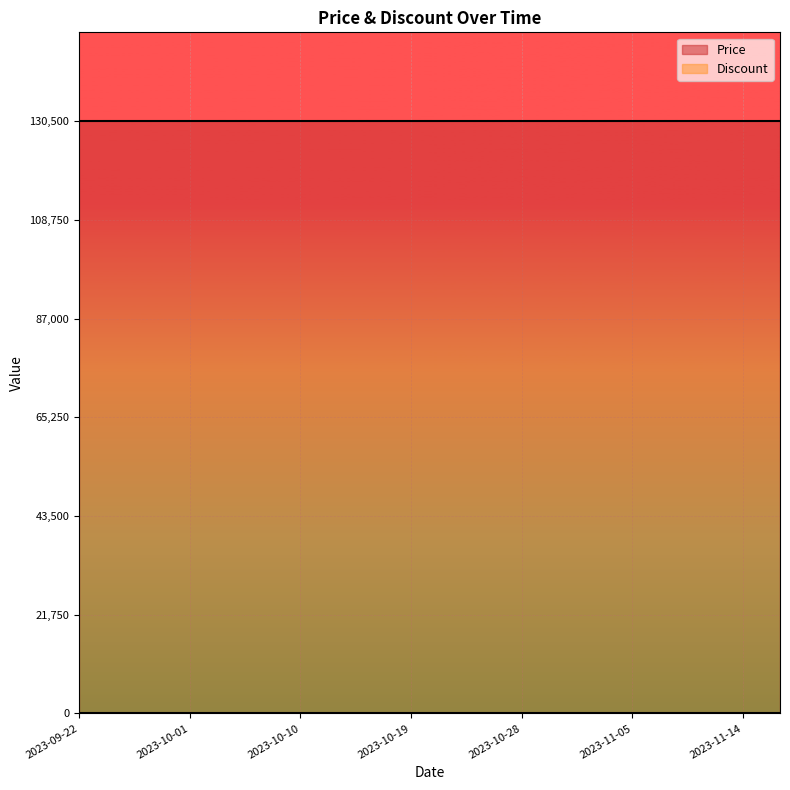

What is the greatest value displayed?

130500